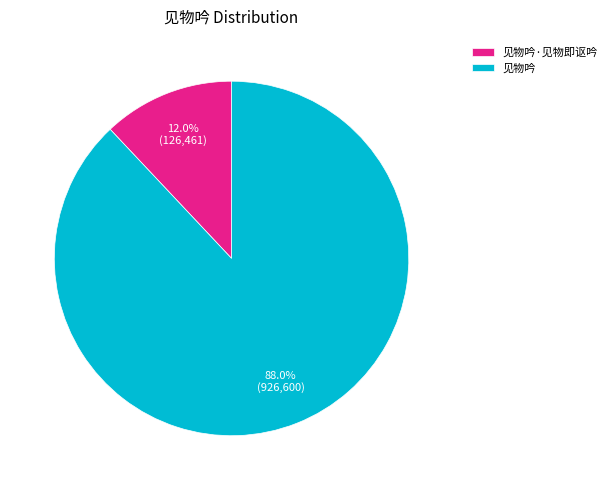

How many segments does this pie chart have?

2